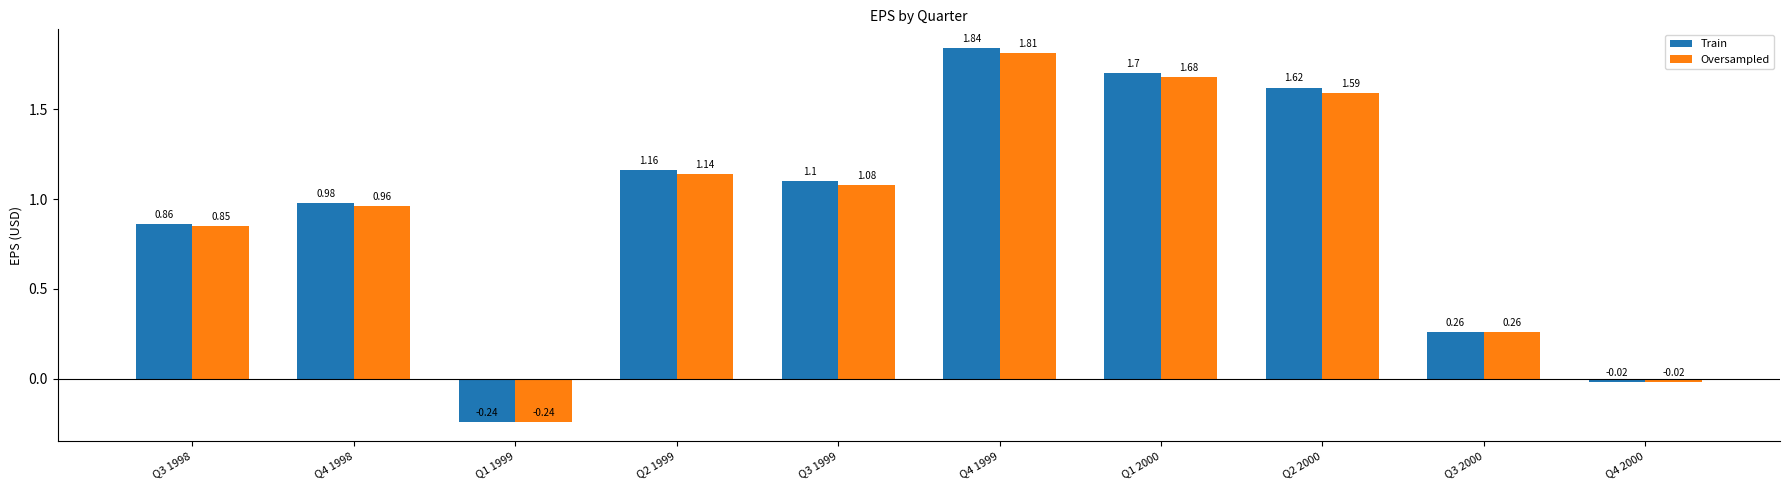

What are all the series names shown in the legend?

Train, Oversampled